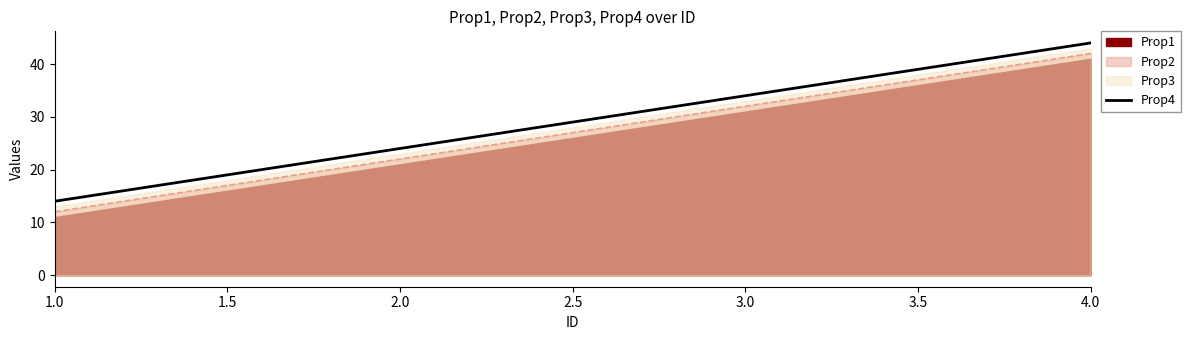

Rank the categories by Prop4 value from highest to lowest.

4.0, 3.0, 2.0, 1.0